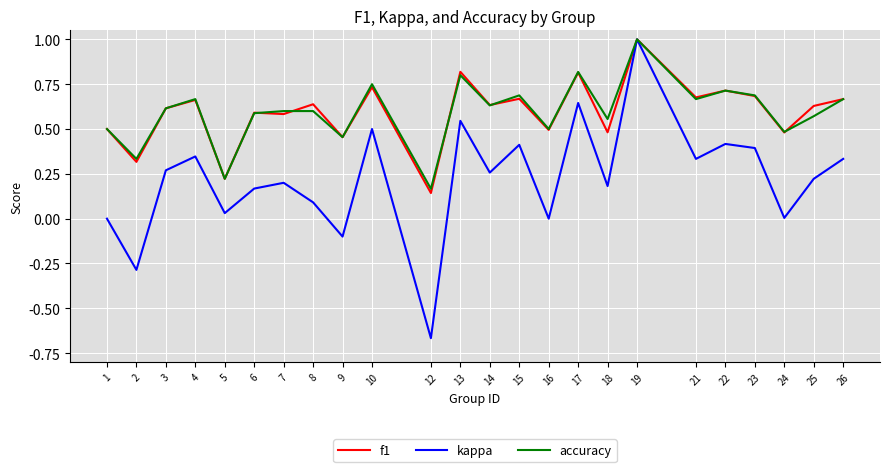

What is the difference between the maximum and minimum values in the f1 series?

0.9